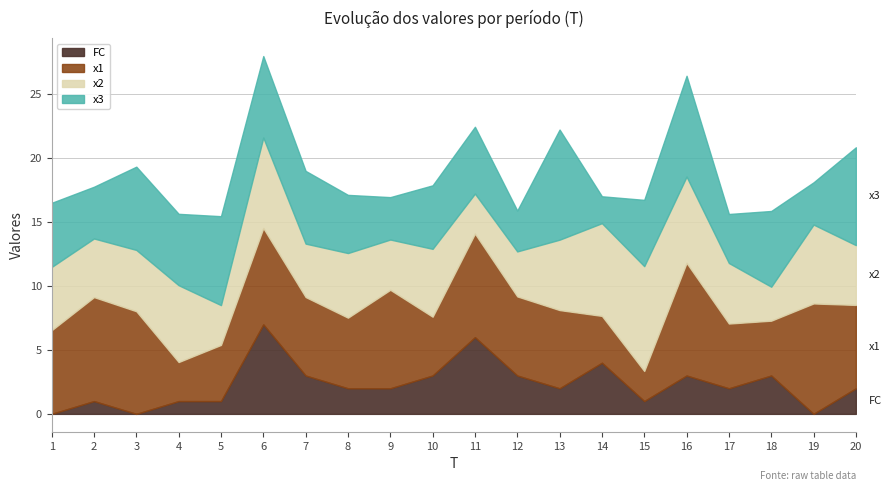

How many intersections are there between x2 and x1?

6